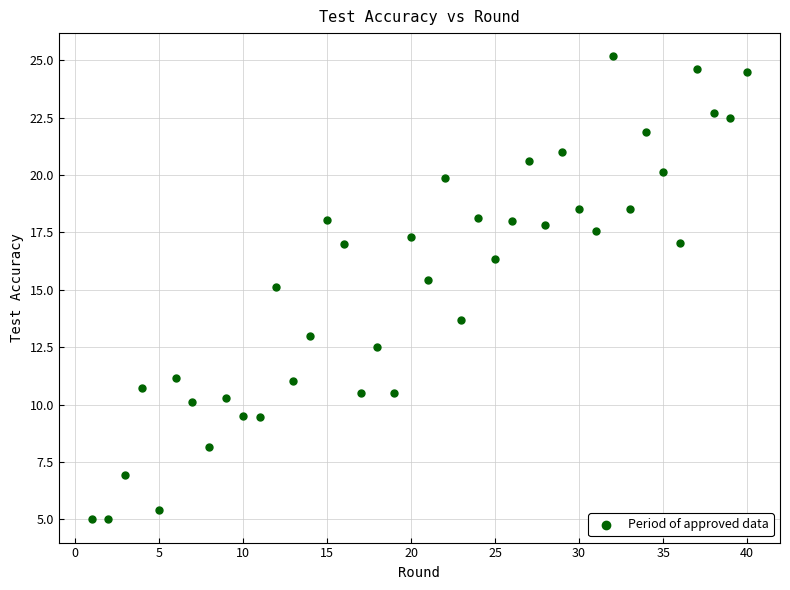

What is the range of X values (max minus min)?

39.0